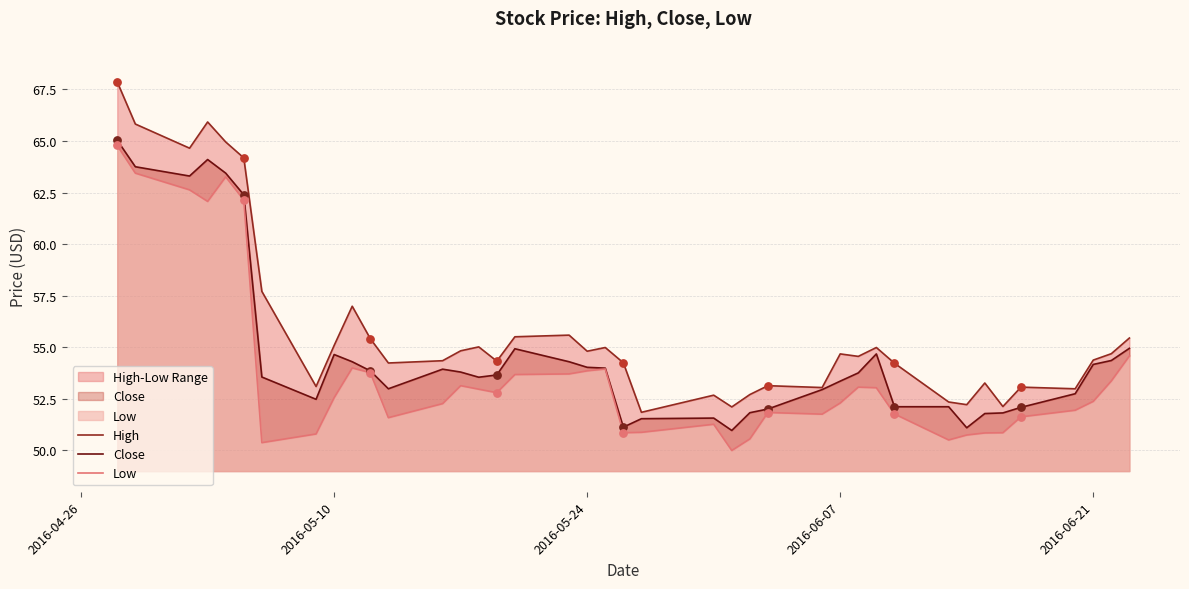

Which series has the largest total across all categories?

High